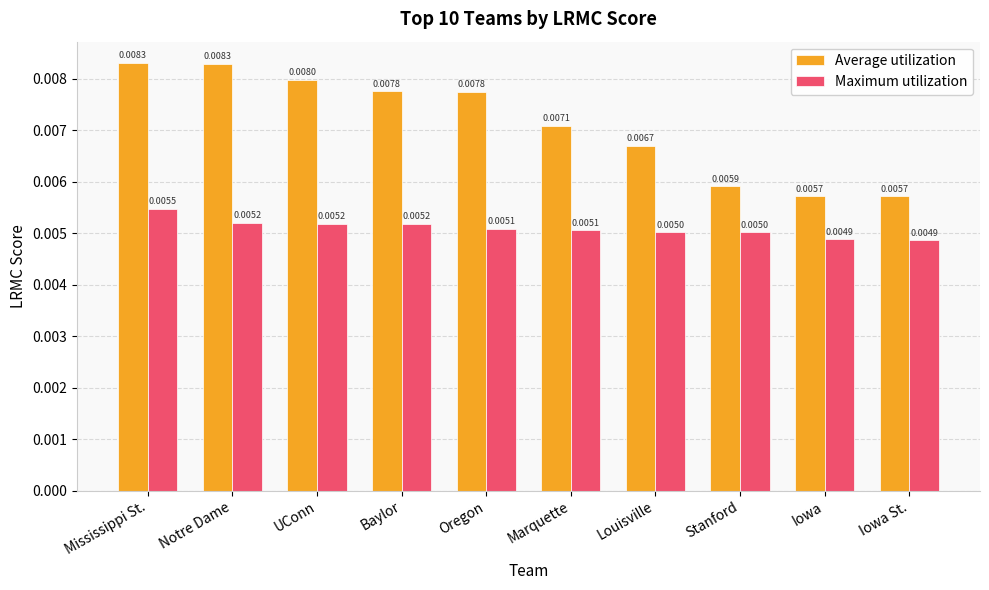

At Stanford, list the series in order from smallest to largest.

Maximum utilization, Average utilization